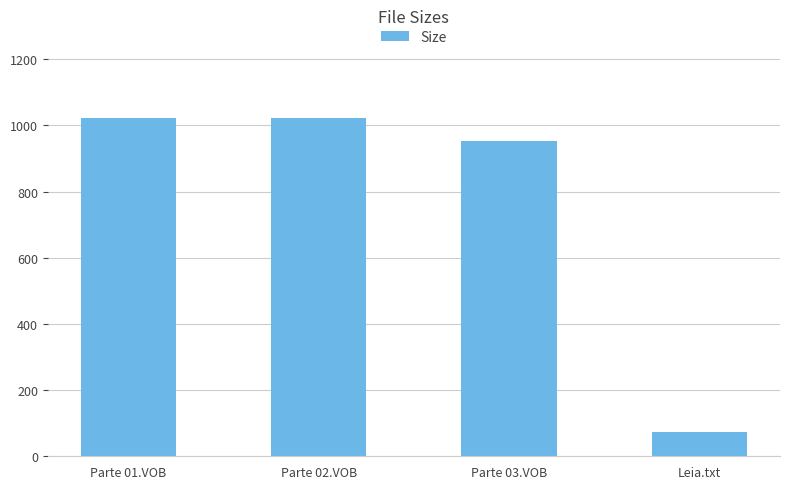

What is the label of the 1st bar from the left?

Parte 01.VOB